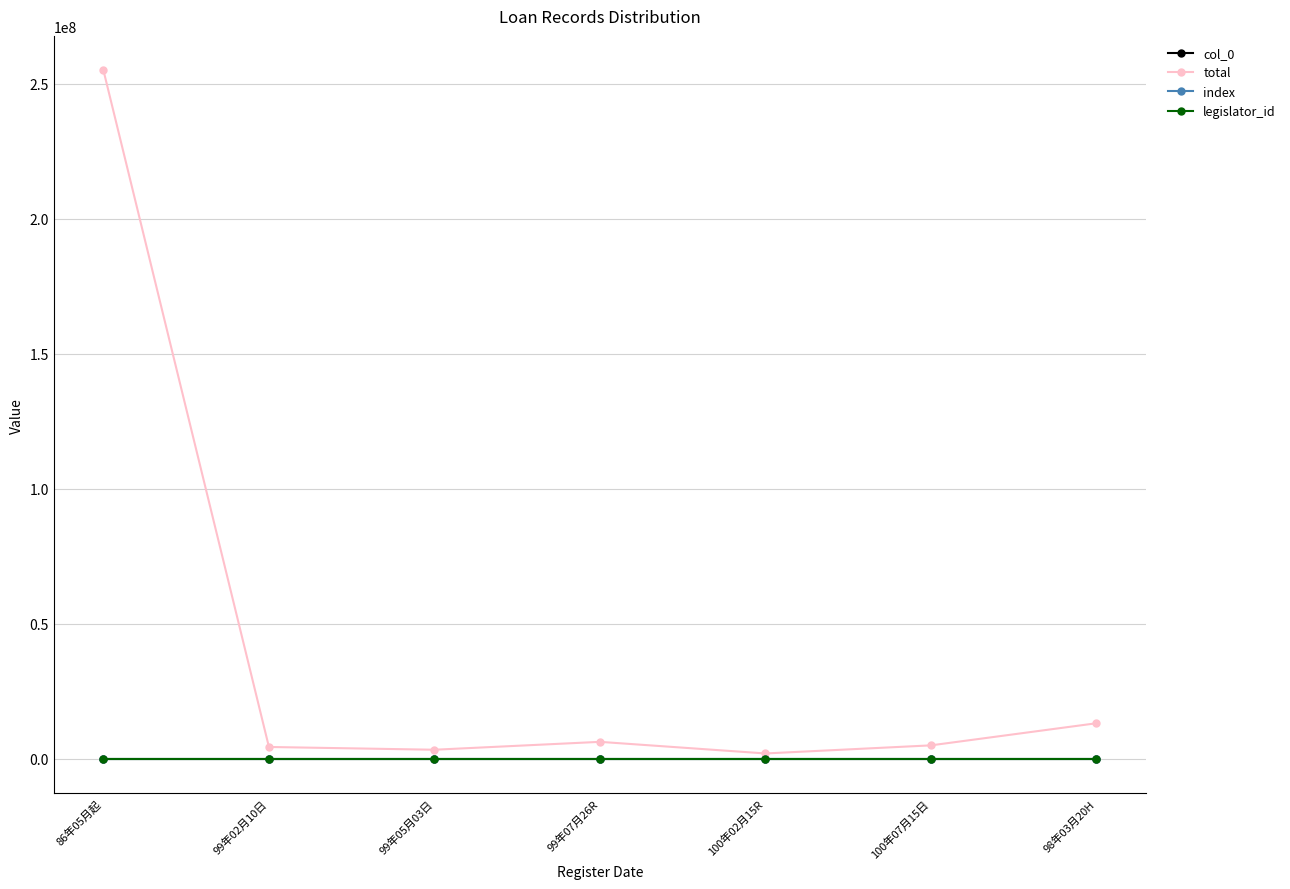

Does the chart have visible grid lines?

Yes